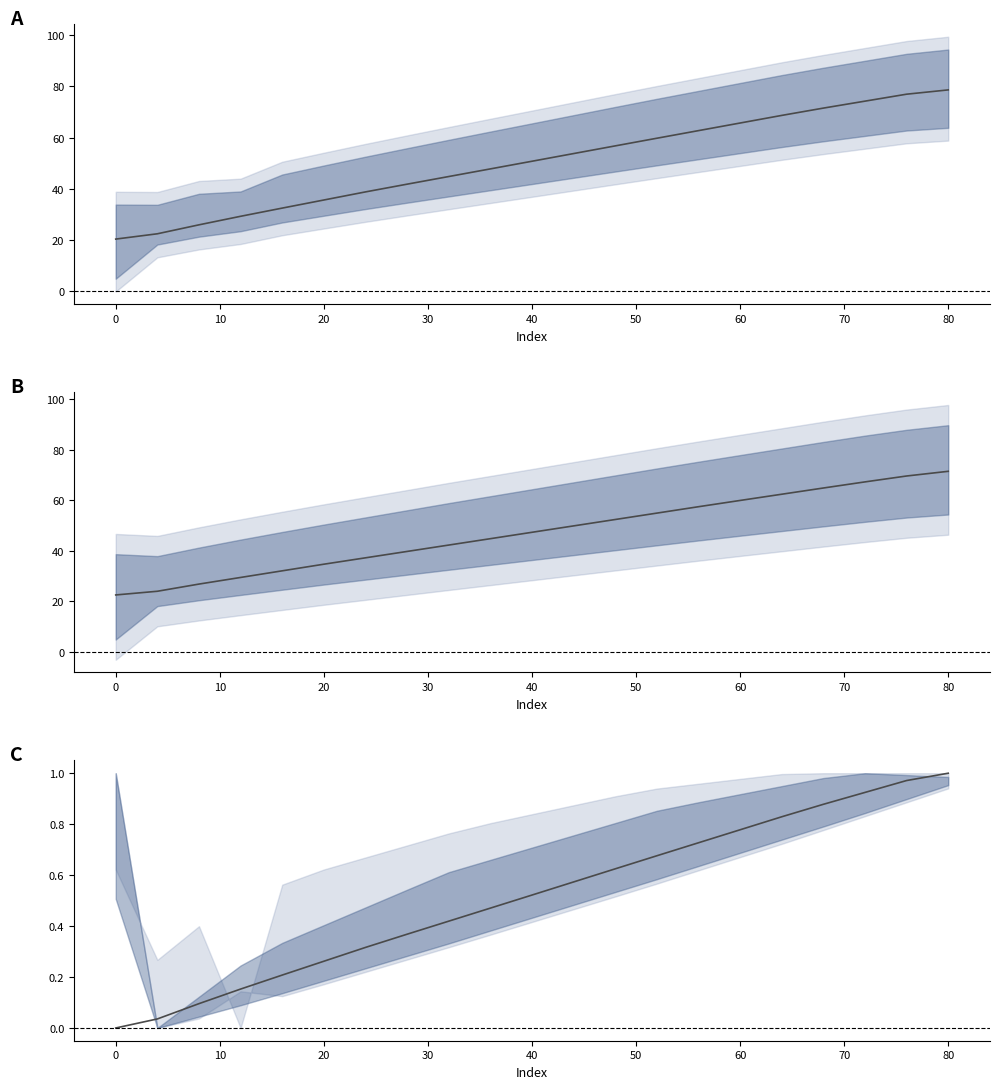

What is the value of the 16th point from the left?

0.8